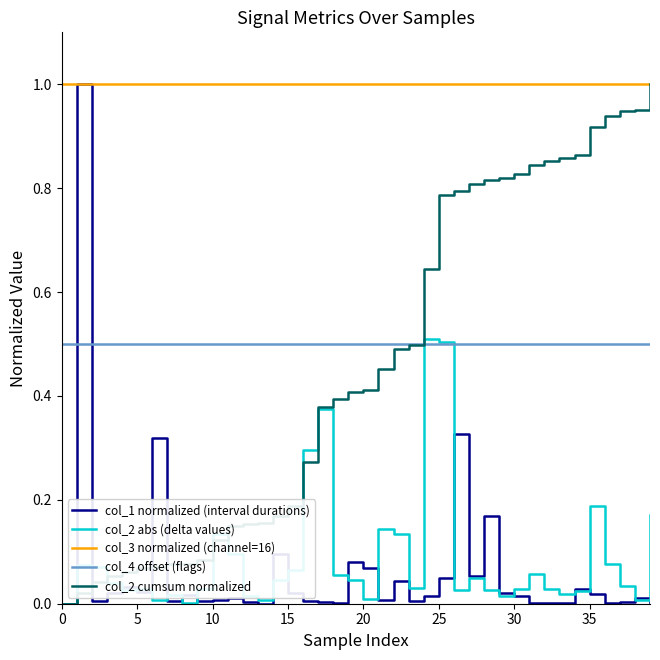

True or false: col_3 normalized (channel=16) and col_2 abs (delta values) intersect in this chart.

False